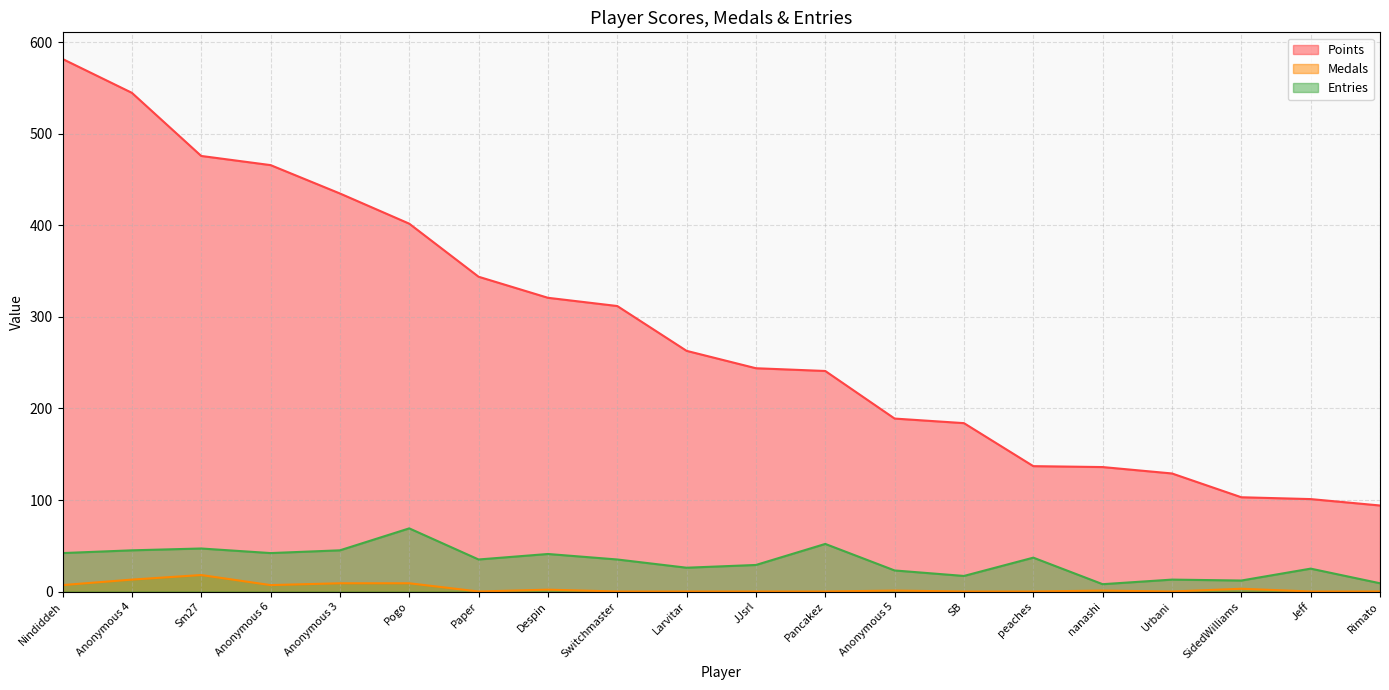

At which category does Entries reach its first local peak?

Sm27